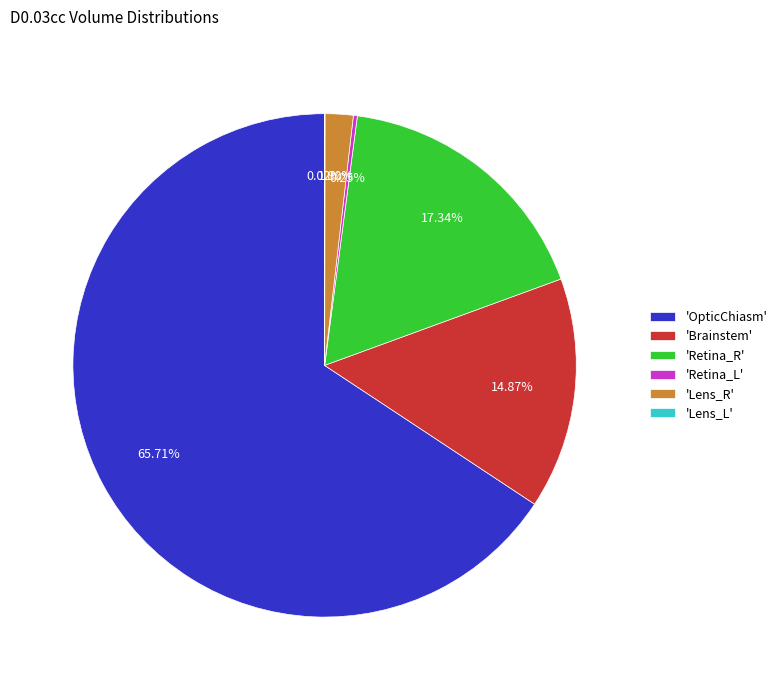

Is there a majority slice in this chart?

Yes